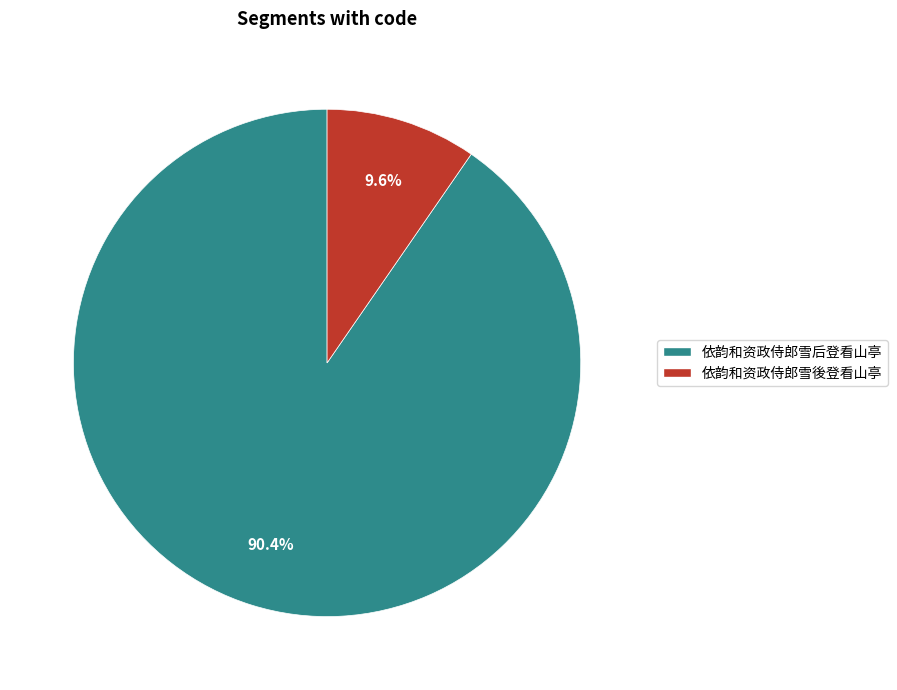

Between 依韵和资政侍郎雪後登看山亭 and 依韵和资政侍郎雪后登看山亭, which is larger?

依韵和资政侍郎雪后登看山亭